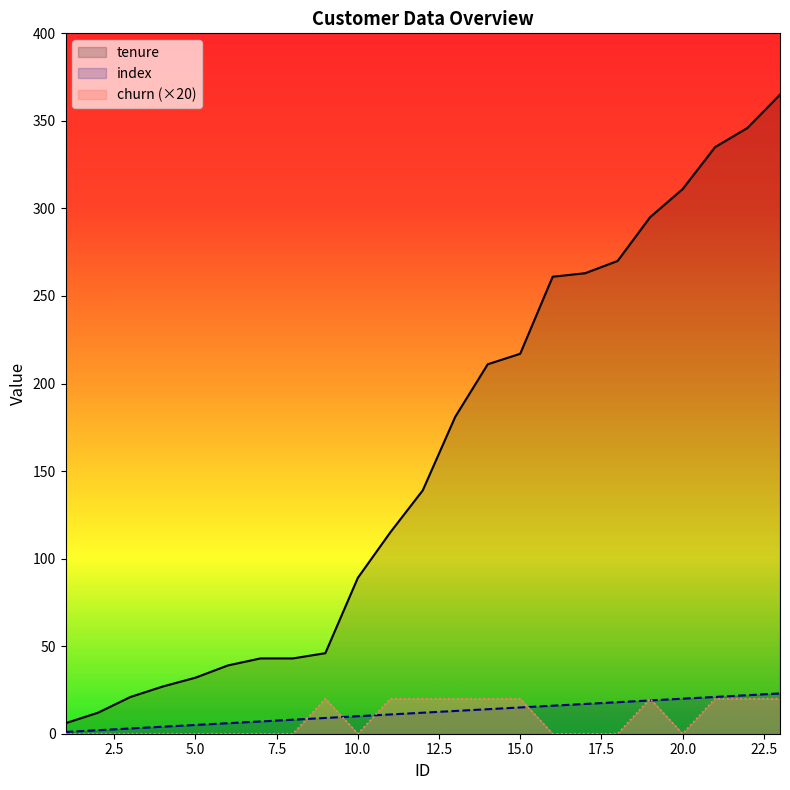

Does the chart have visible grid lines?

No